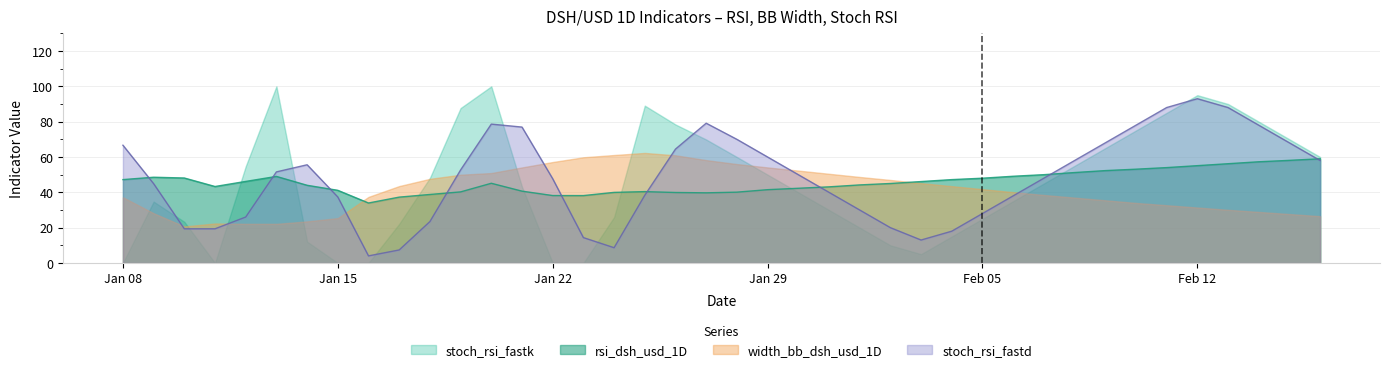

The stoch_rsi_fastd series shows 28.0 at Feb 05. True or false?

True